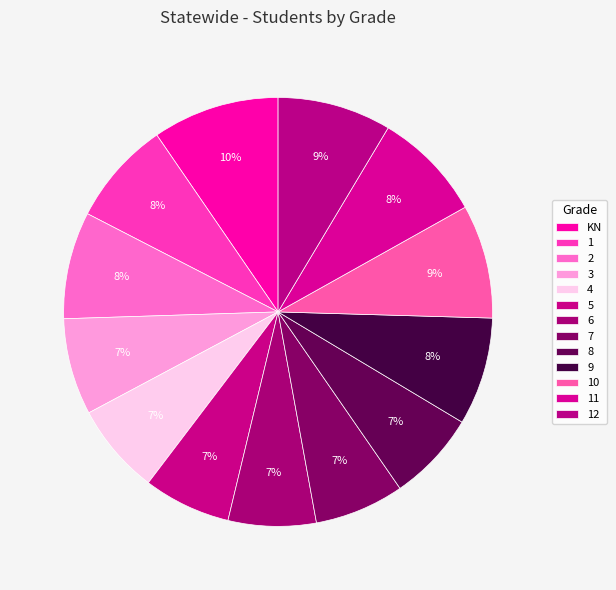

How many segments does this pie chart have?

13